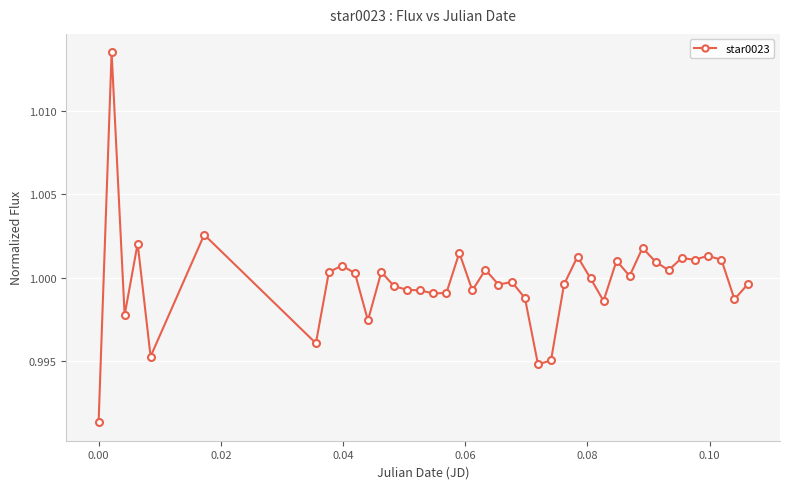

True or false: there are more than 1 points higher than both neighbors.

True